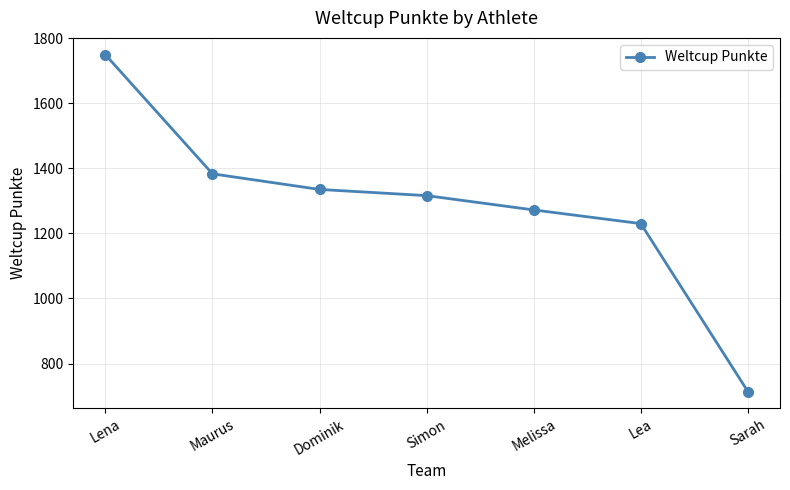

What is the greatest value displayed?

1749